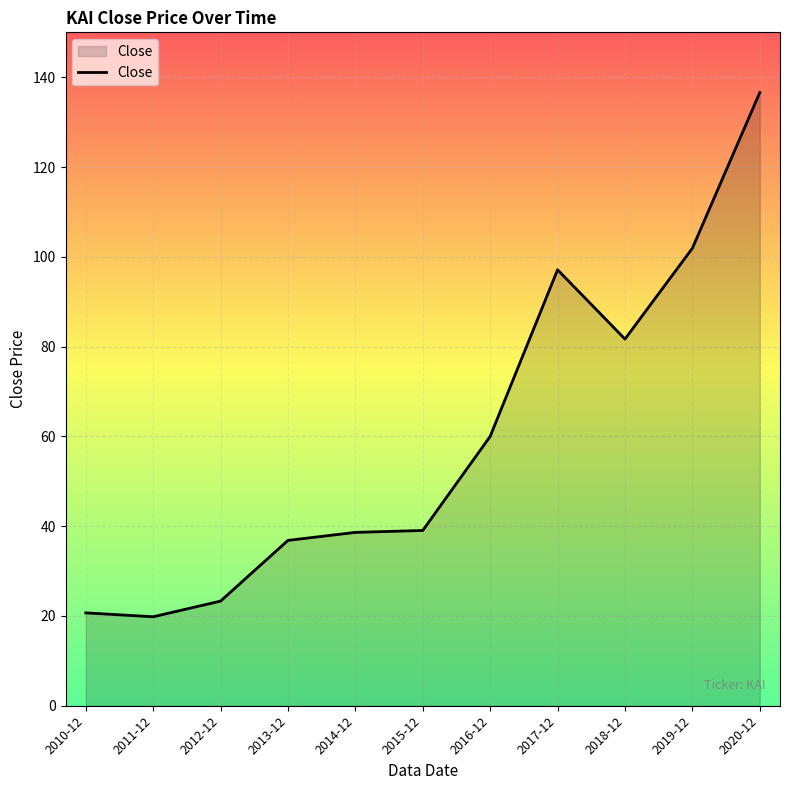

What is the difference between the values at 2020-12 and 2019-12?

34.7